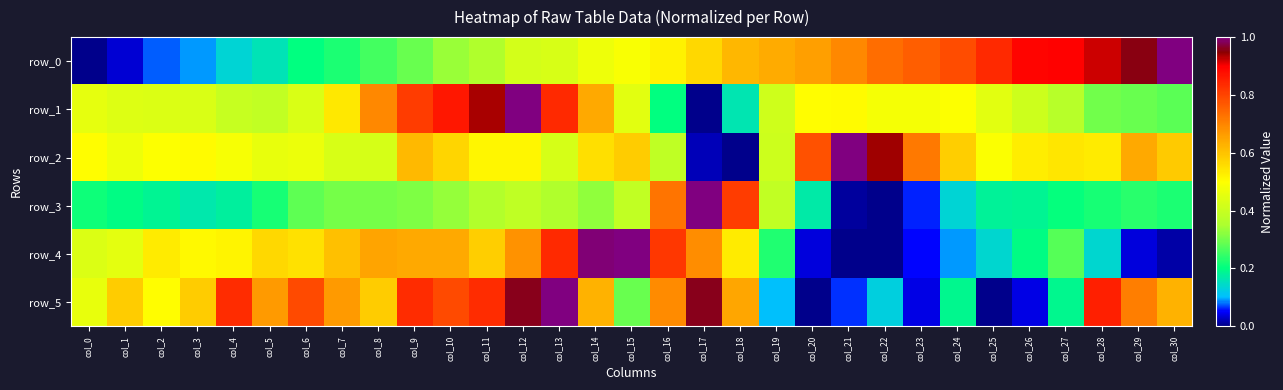

Reading right to left, extract all data points from this chart.

row_0: 1.0	1.0	0.9	0.9	0.9	0.8	0.8	0.8	0.7	0.7	0.7	0.6	0.6	0.6	0.5	0.5	0.5	0.4	0.4	0.4	0.3	0.3	0.3	0.2	0.2	0.2	0.1	0.1	0.1	0.0	0.0
row_1: 0.3	0.3	0.3	0.4	0.4	0.4	0.5	0.5	0.5	0.5	0.5	0.4	0.2	0.0	0.2	0.4	0.6	0.8	1.0	0.9	0.9	0.8	0.7	0.5	0.4	0.4	0.4	0.4	0.4	0.4	0.5
row_2: 0.6	0.6	0.5	0.5	0.5	0.5	0.6	0.7	0.9	1.0	0.8	0.4	0.0	0.0	0.4	0.6	0.6	0.4	0.5	0.5	0.6	0.6	0.4	0.4	0.5	0.5	0.5	0.5	0.5	0.5	0.5
row_3: 0.2	0.2	0.2	0.2	0.2	0.2	0.1	0.1	0.0	0.0	0.2	0.4	0.8	1.0	0.7	0.4	0.3	0.4	0.4	0.4	0.3	0.3	0.3	0.3	0.3	0.2	0.2	0.2	0.2	0.2	0.2
row_4: 0.0	0.0	0.1	0.3	0.2	0.1	0.1	0.1	0.0	0.0	0.0	0.2	0.5	0.7	0.8	1.0	1.0	0.8	0.7	0.6	0.6	0.6	0.6	0.6	0.5	0.6	0.5	0.5	0.5	0.5	0.4
row_5: 0.6	0.7	0.9	0.2	0.0	0.0	0.2	0.0	0.1	0.1	0.0	0.1	0.6	1.0	0.7	0.3	0.6	1.0	1.0	0.8	0.8	0.8	0.6	0.7	0.8	0.7	0.8	0.6	0.5	0.6	0.5